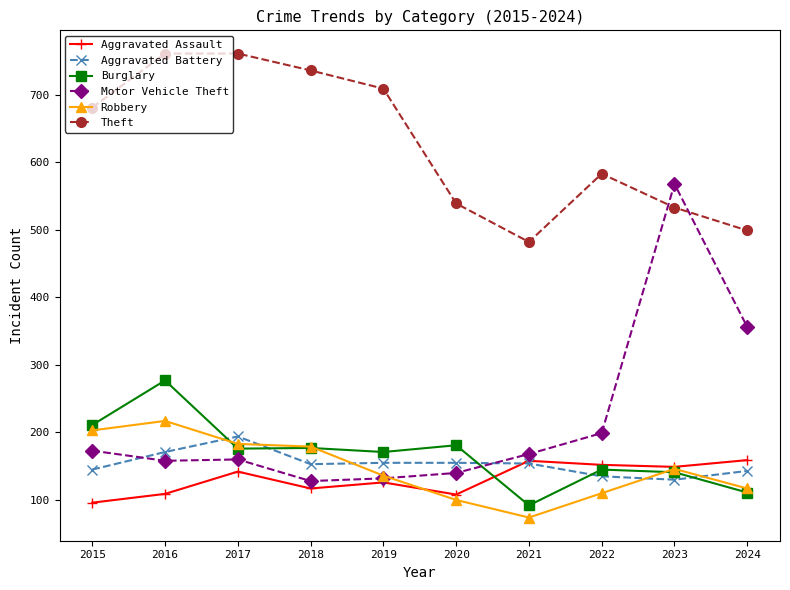

At which category does the chart reach its minimum across all series?

2021